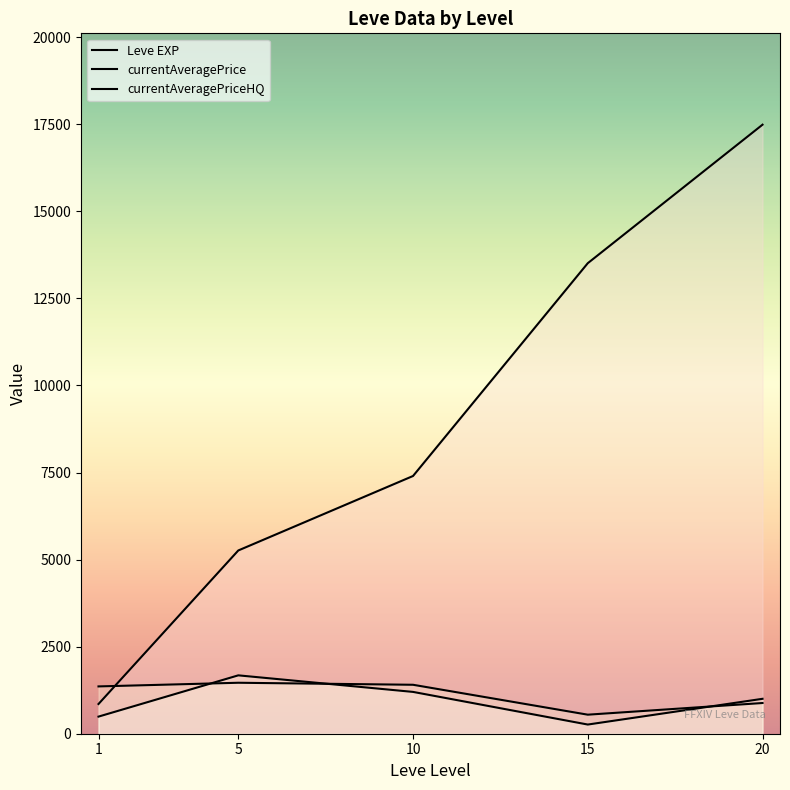

What value does the Leve EXP series have at 10?

7400.0